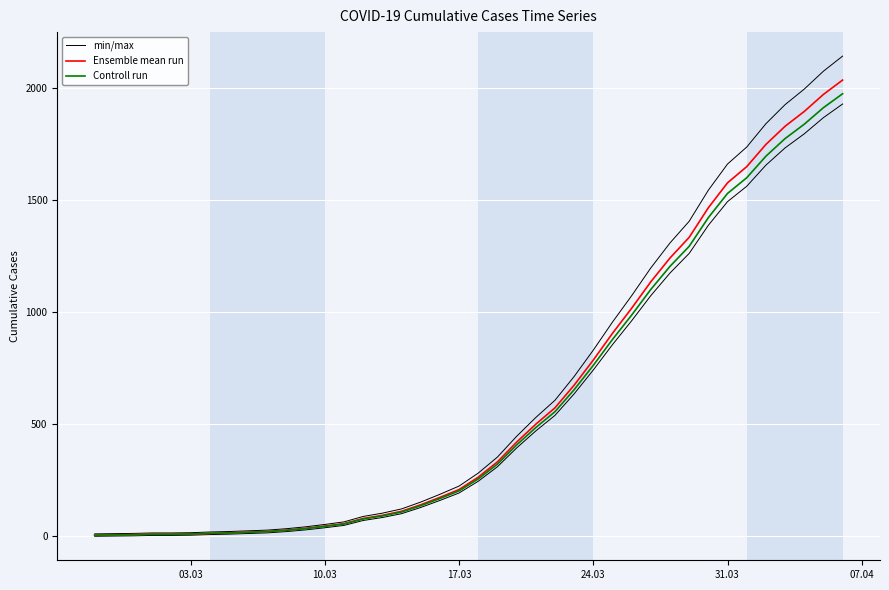

The value of Controll run at 15 is 50.3. True or false?

False